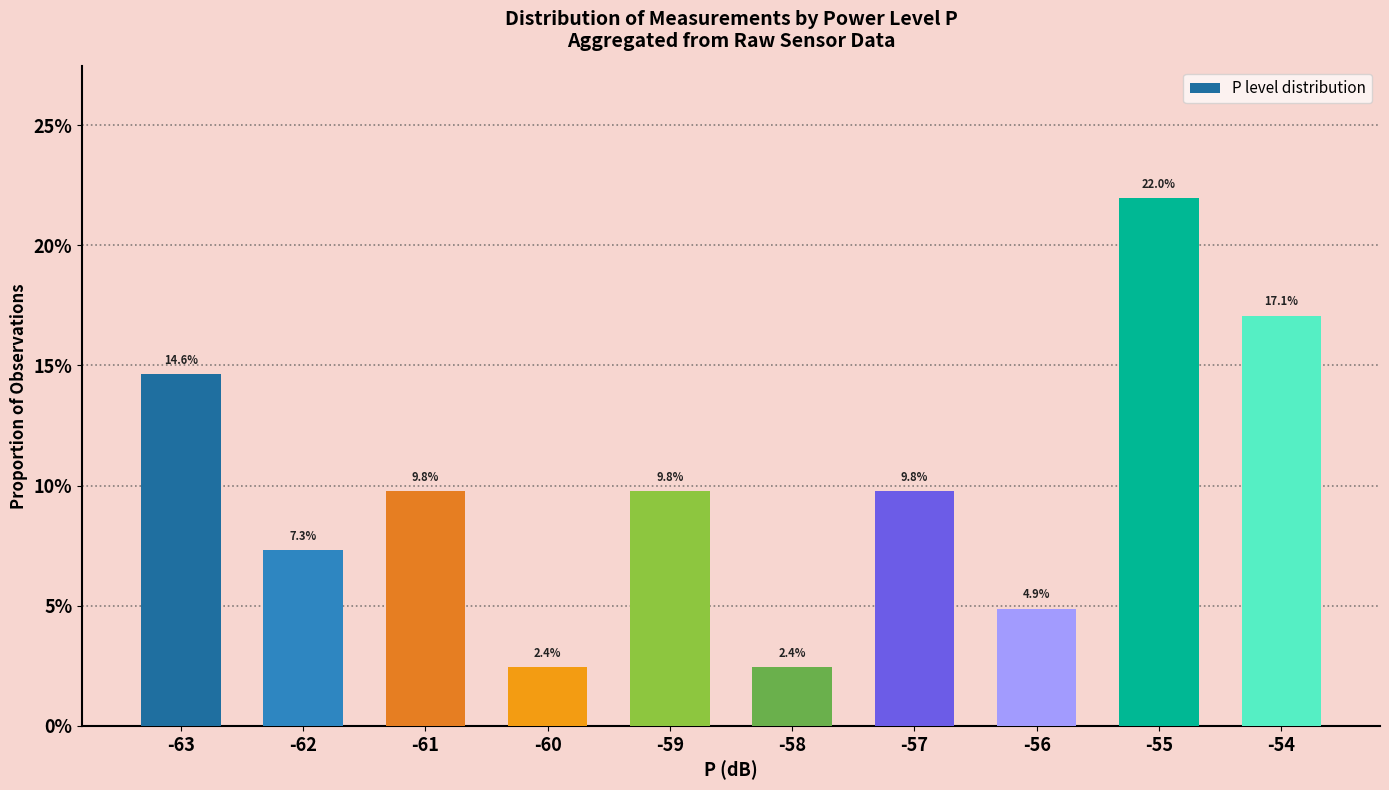

What is the average value?

0.1